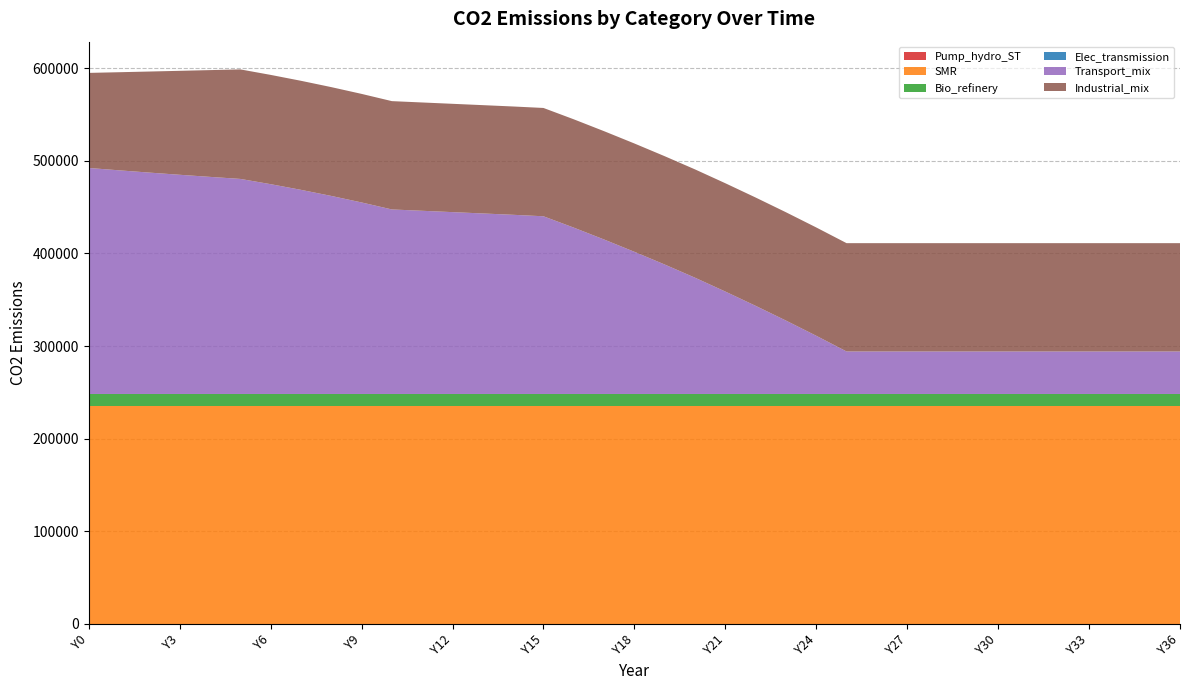

Reading left to right, what are all the values shown in this chart?

Pump_hydro_ST: 0.0	0.0	0.0	0.0	0.0	0.0	0.0	0.0	0.0	0.0	0.0	0.0	0.0	0.0	0.0	0.0	0.0	0.0	0.0	0.0	0.0	0.0	0.0	0.0	0.0	0.0	0.0	0.0	0.0	0.0	0.0	0.0	0.0	0.0	0.0	0.0	0.0
SMR: 235476.0	235476.0	235476.0	235476.0	235476.0	235476.0	235476.0	235476.0	235476.0	235476.0	235476.0	235476.0	235476.0	235476.0	235476.0	235476.0	235476.0	235476.0	235476.0	235476.0	235476.0	235476.0	235476.0	235476.0	235476.0	235476.0	235476.0	235476.0	235476.0	235476.0	235476.0	235476.0	235476.0	235476.0	235476.0	235476.0	235476.0
Bio_refinery: 12762.9	12762.9	12762.9	12762.9	12762.9	12762.9	12762.9	12762.9	12762.9	12762.9	12762.9	12762.9	12762.9	12762.9	12762.9	12762.9	12762.9	12762.9	12762.9	12762.9	12762.9	12762.9	12762.9	12762.9	12762.9	12762.9	12762.9	12762.9	12762.9	12762.9	12762.9	12762.9	12762.9	12762.9	12762.9	12762.9	12762.9
Elec_transmission: 0.0	0.0	0.0	0.0	0.0	0.0	0.0	0.0	0.0	0.0	0.0	0.0	0.0	0.0	0.0	0.0	0.0	0.0	0.0	0.0	0.0	0.0	0.0	0.0	0.0	0.0	0.0	0.0	0.0	0.0	0.0	0.0	0.0	0.0	0.0	0.0	0.0
Transport_mix: 243982.8	241423.1	238971.3	236615.9	234346.9	232155.7	226474.6	220359.9	213789.9	206741.5	199190.1	197746.1	196302.2	194858.3	193414.3	191823.5	179573.2	166751.8	153484.0	139746.1	125512.7	110564.4	95150.0	79247.2	62832.6	45880.9	45880.9	45880.9	45880.9	45880.9	45880.9	45880.9	45880.9	45880.9	45880.9	45880.9	45880.9
Industrial_mix: 102614.9	105897.6	109096.0	112213.4	115252.9	118217.2	117967.2	117712.8	117453.9	117190.3	116921.9	116921.9	116921.9	116921.9	116921.9	116921.9	116921.9	116921.9	116921.9	116921.9	116921.9	116921.9	116921.9	116921.9	116921.9	116921.9	116921.9	116921.9	116921.9	116921.9	116921.9	116921.9	116921.9	116921.9	116921.9	116921.9	116921.9